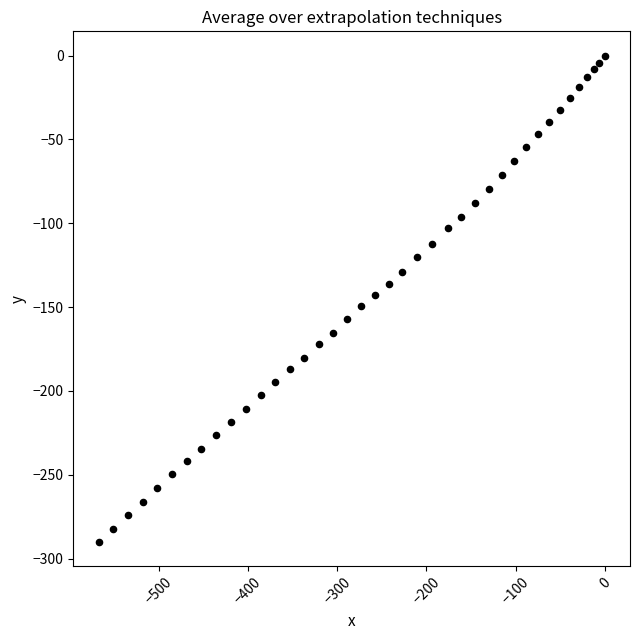

What is the range of X values (max minus min)?

567.5